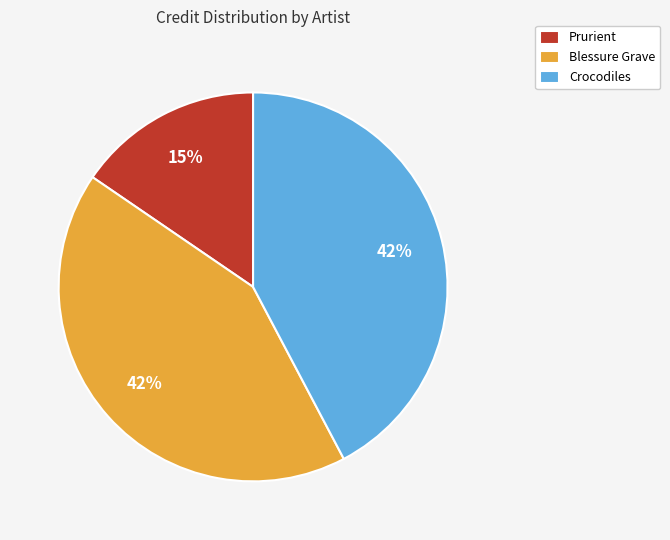

Does any single category account for the majority?

No